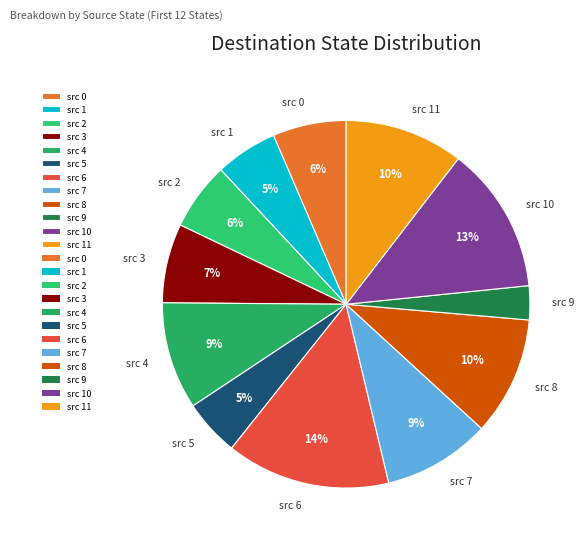

Between src 2 and src 9, which is larger?

src 2